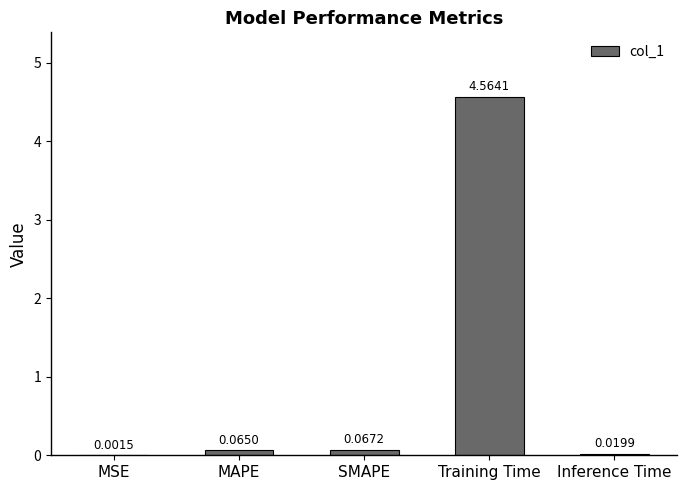

Between SMAPE and MSE, which is larger?

SMAPE